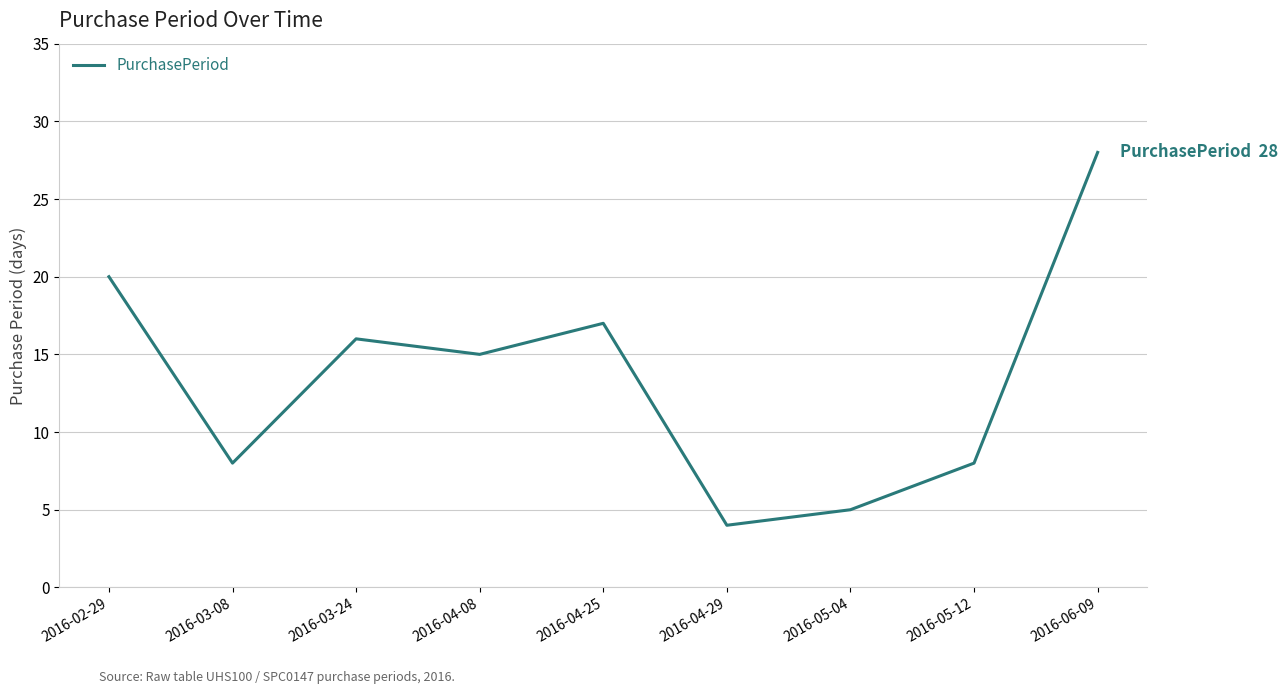

Reading right to left, transcribe all the data shown in this chart.

28	8	5	4	17	15	16	8	20